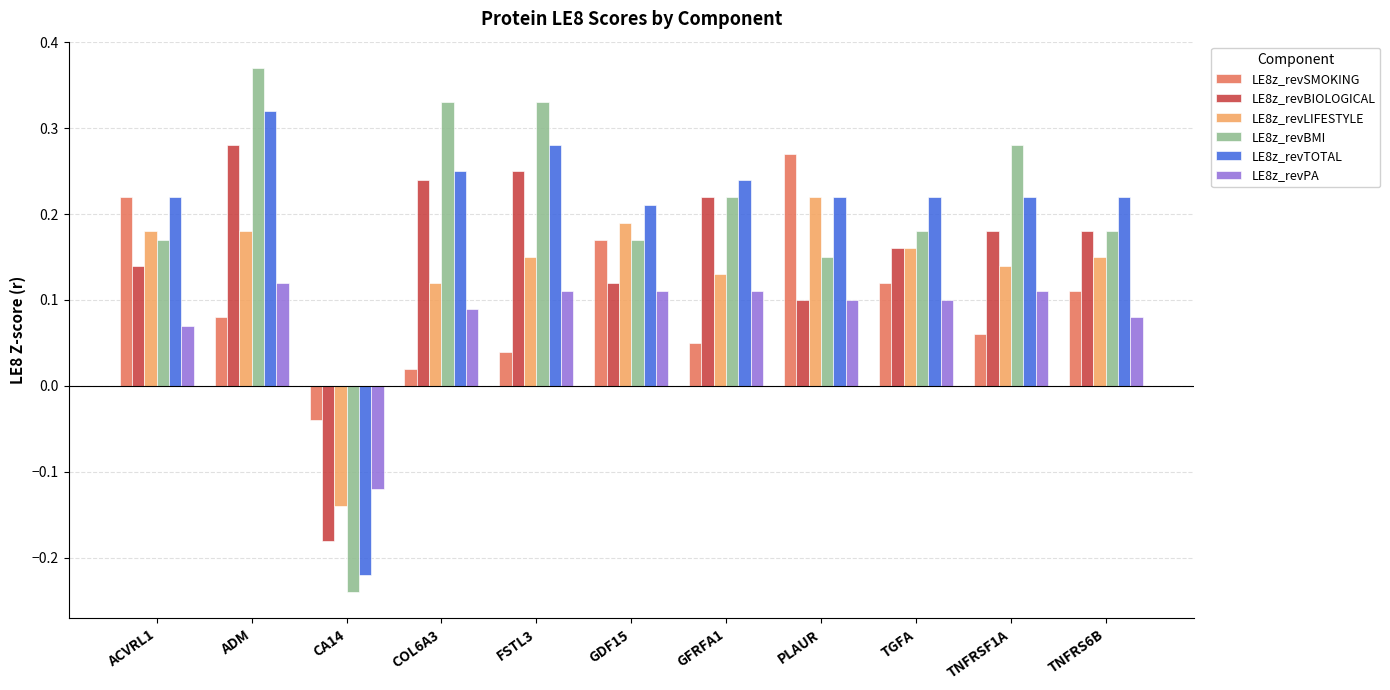

How many values in LE8z_revSMOKING are below zero?

1